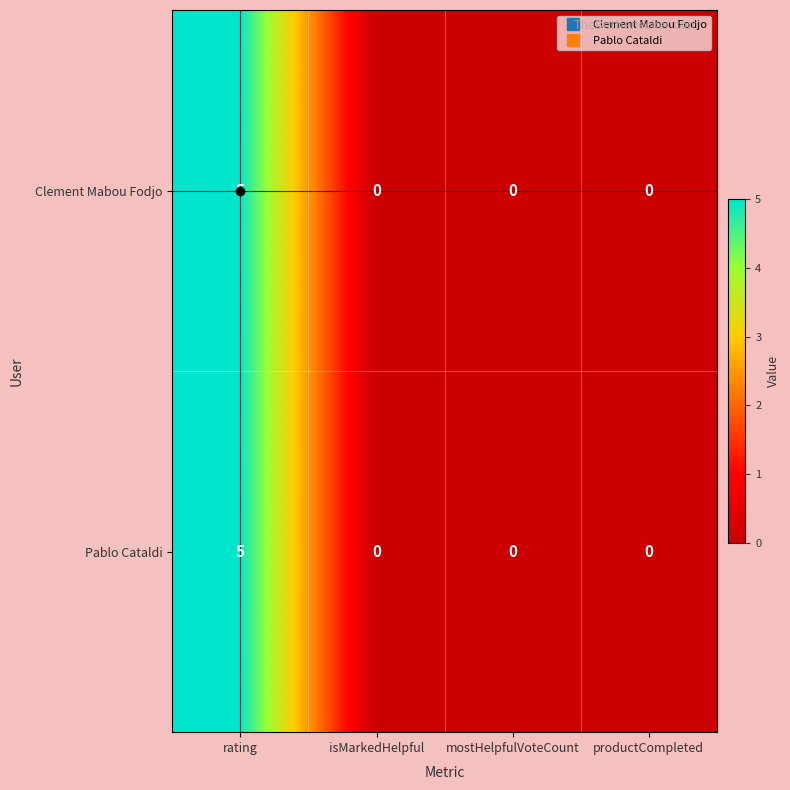

Count the Pablo Cataldi values in the range 0 to 5.

4